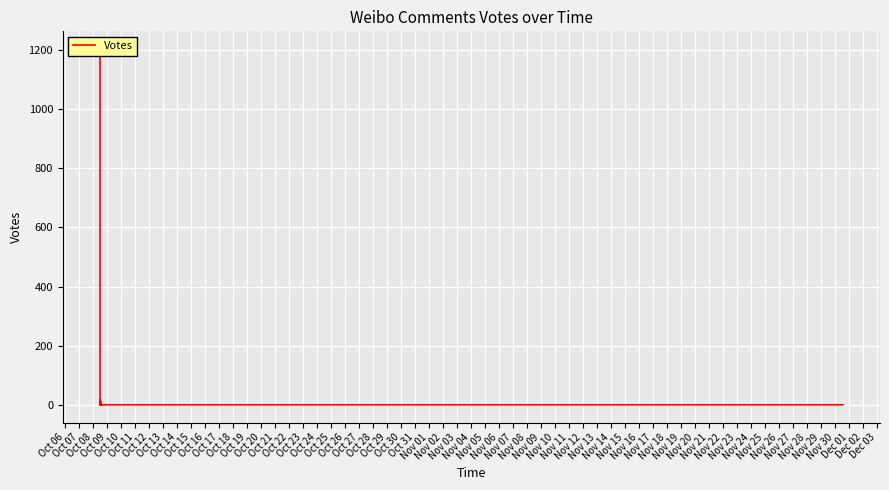

How many positive values are there?

15